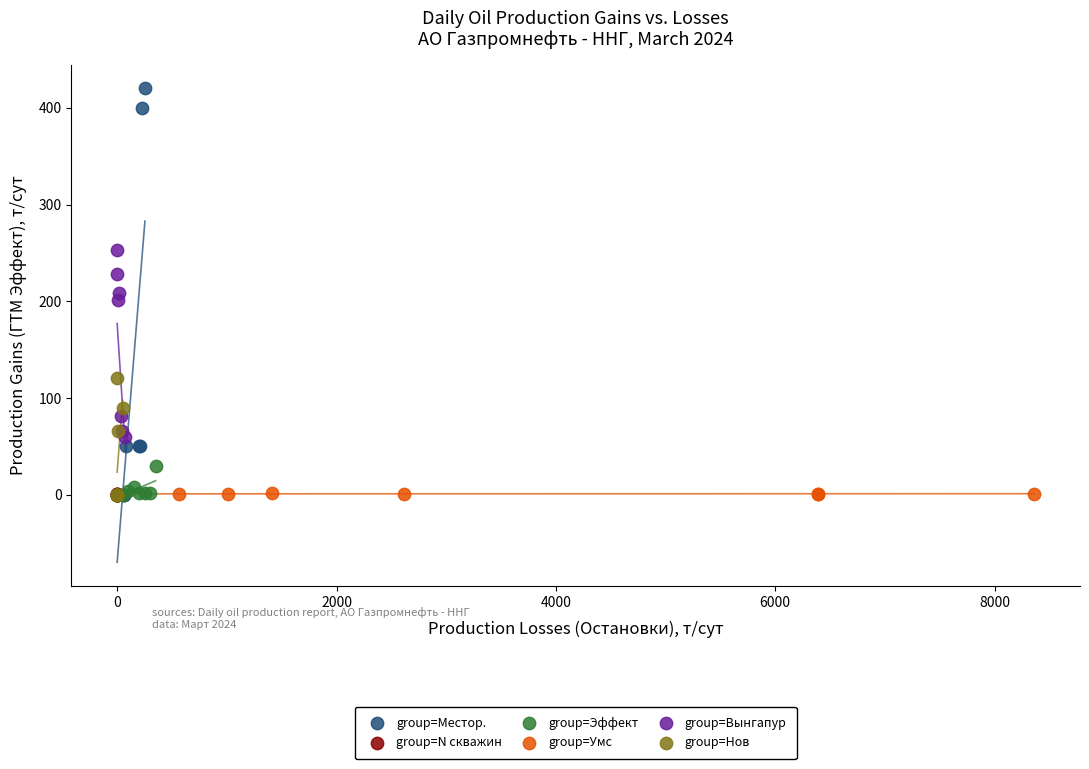

Which series contains the highest Y value?

group=Местор.